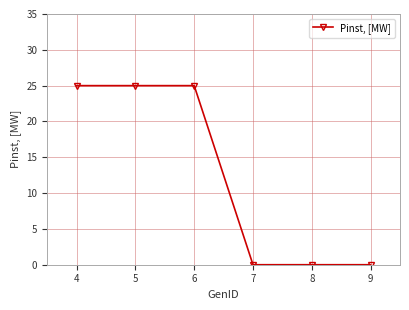

How many distinct data groups are displayed?

1